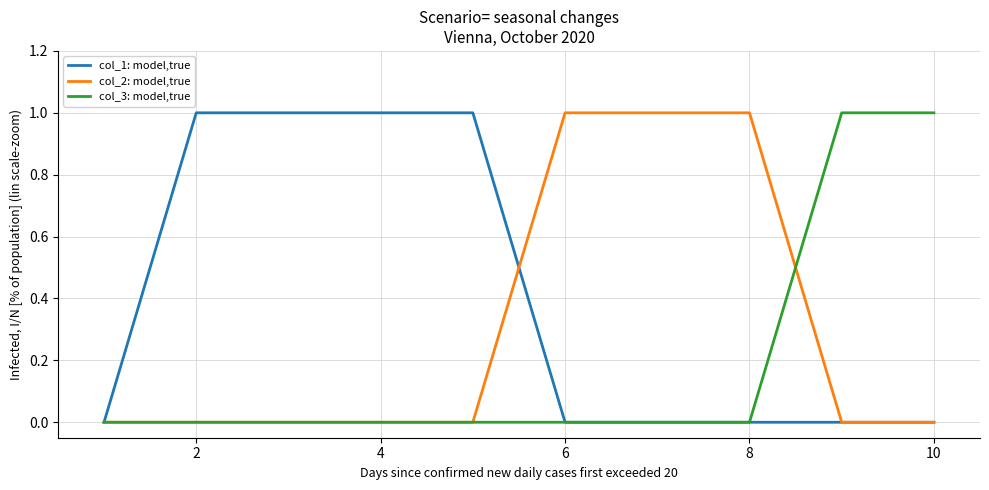

Rank the series by their average value, from lowest to highest.

col_3: model,true, col_2: model,true, col_1: model,true